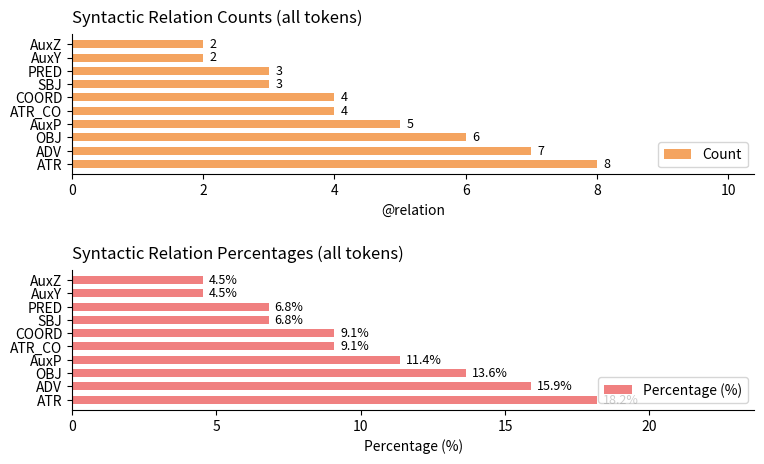

What value does the Count series have at ATR_CO?

4